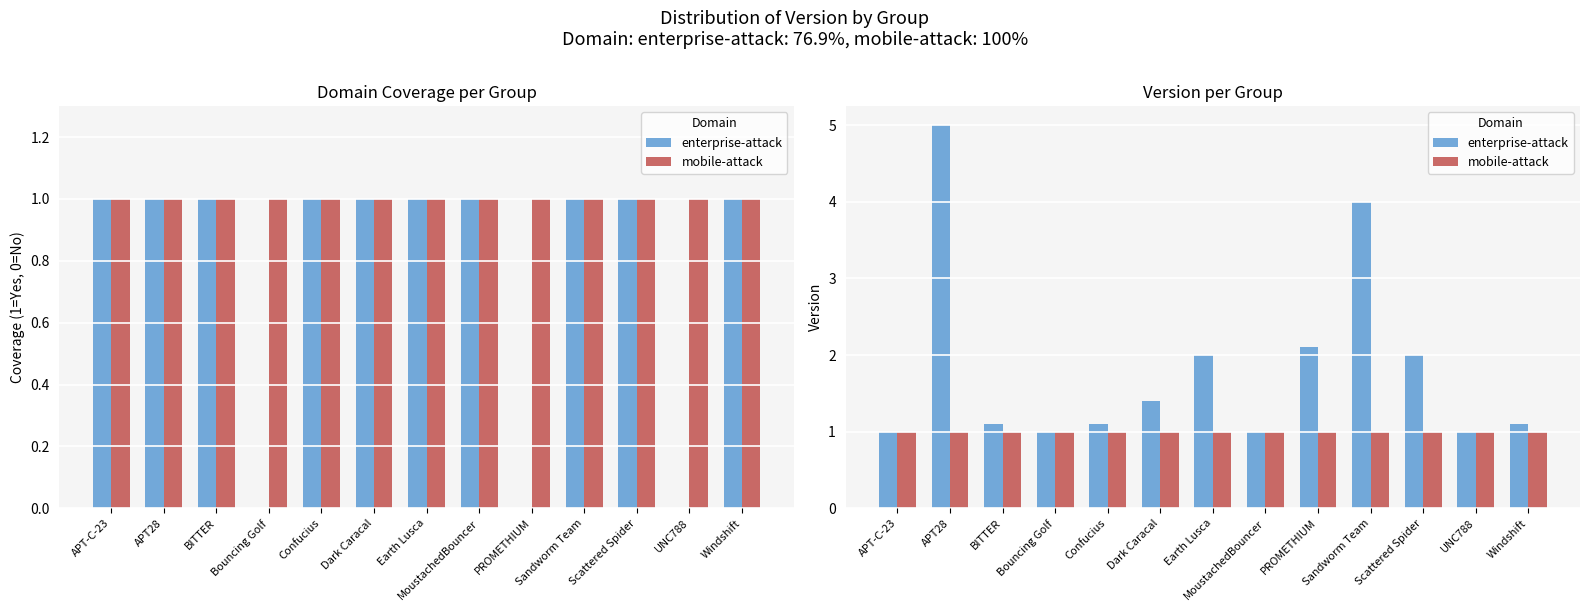

How many groups of bars are there?

13